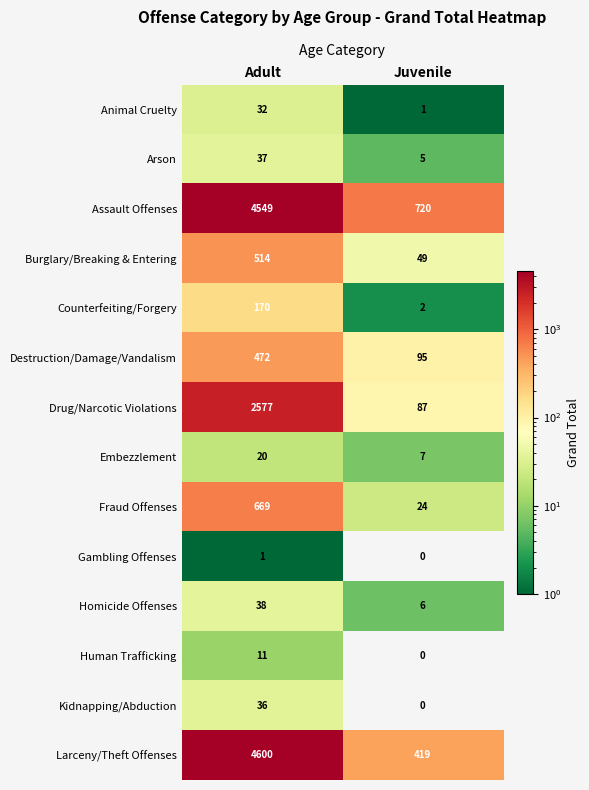

What is the difference between the Animal Cruelty values at Adult and Juvenile?

31